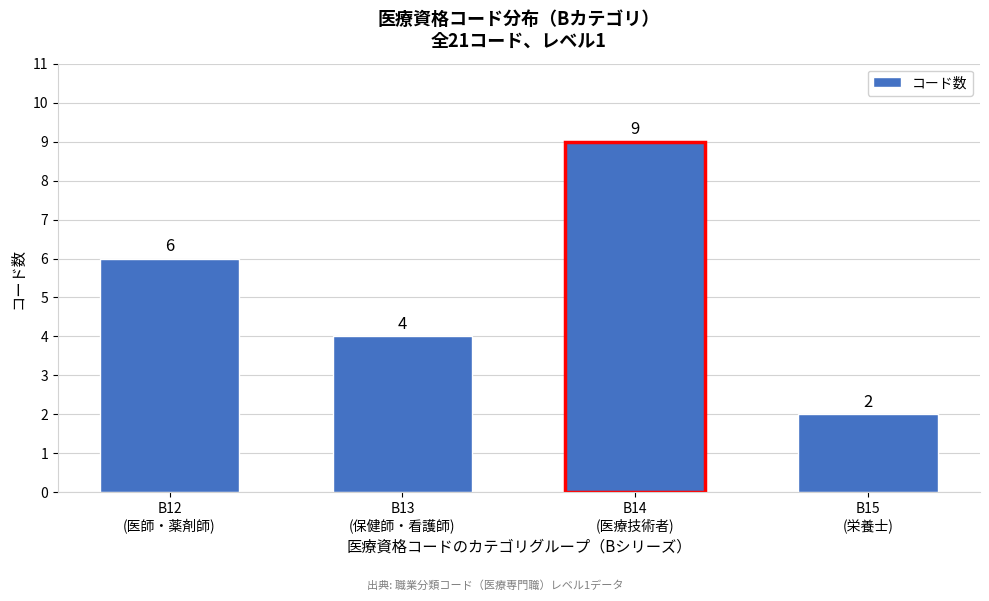

Reading left to right, list all the values displayed in this chart.

6	4	9	2